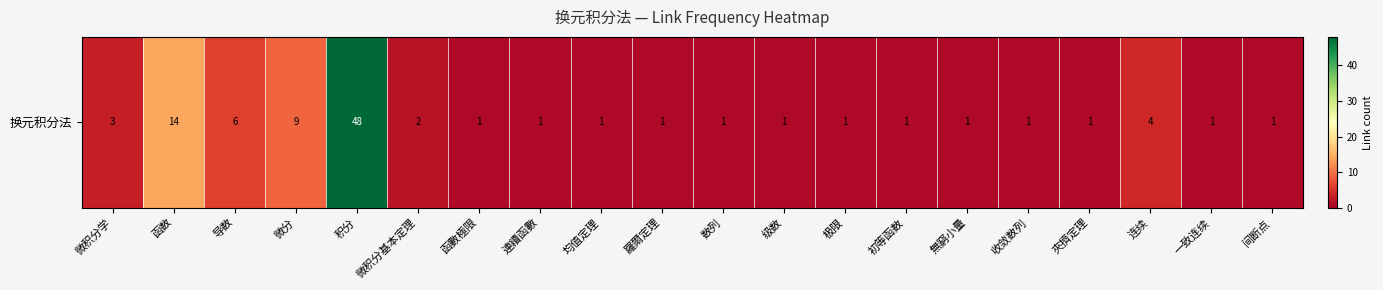

What is the approximate value at 羅爾定理?

1